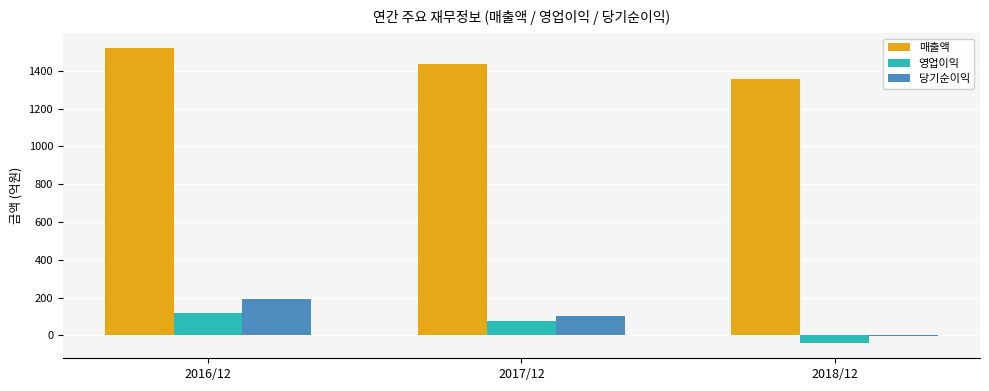

Count the number of data series in this chart.

3